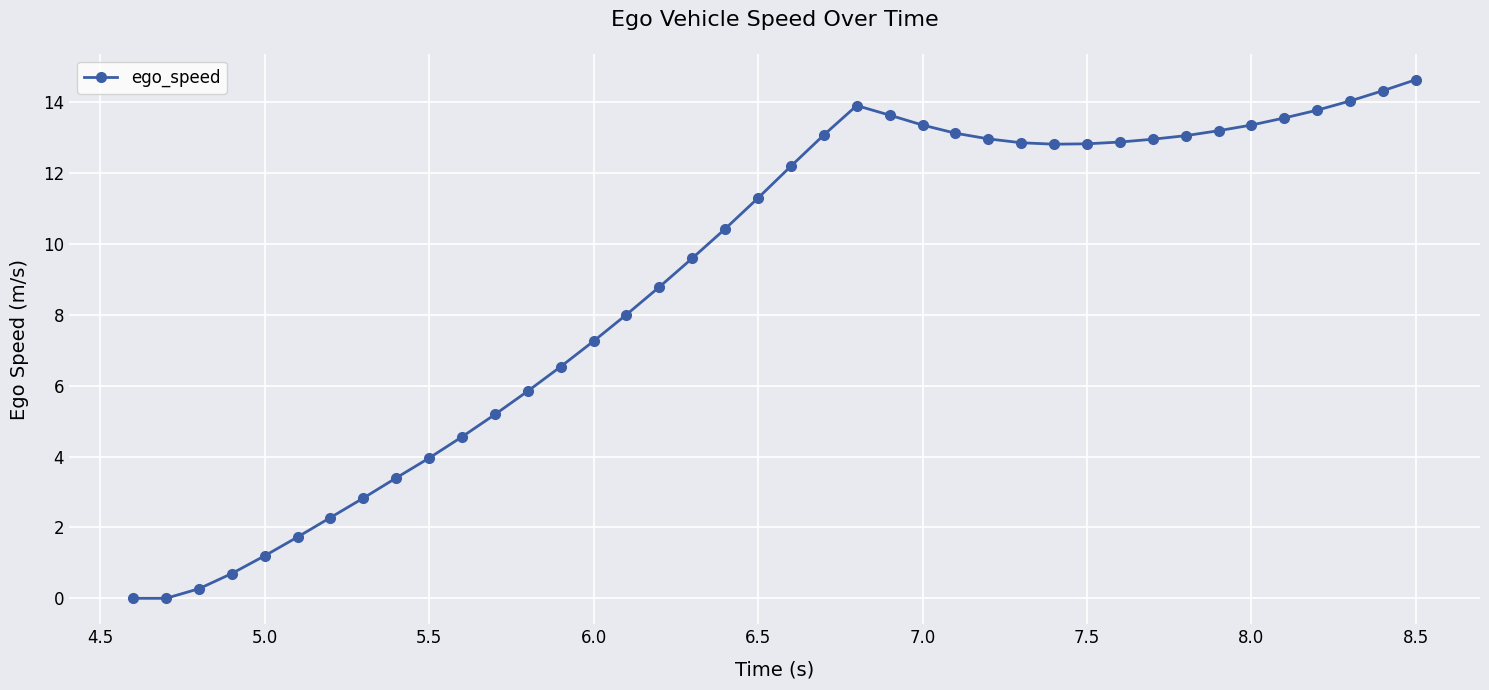

How many lines are shown in the chart?

1